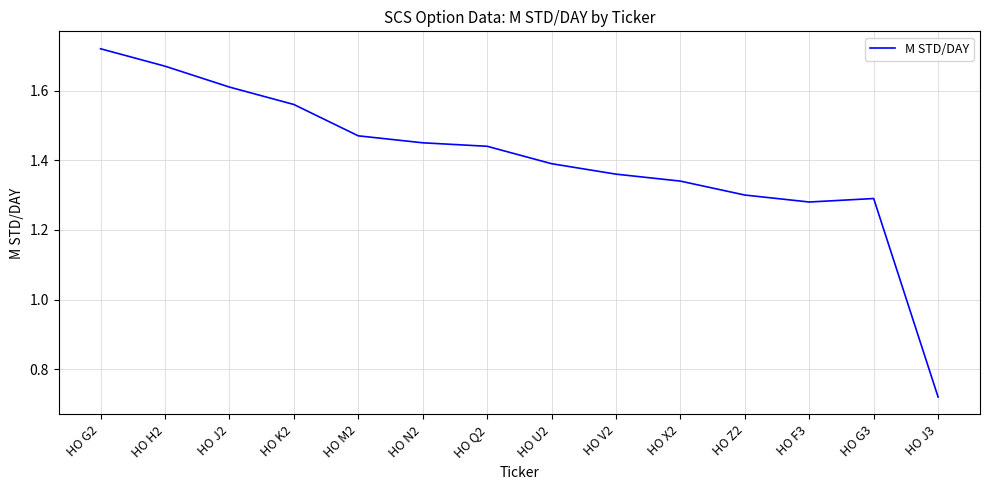

What position from the left is HO J2?

3